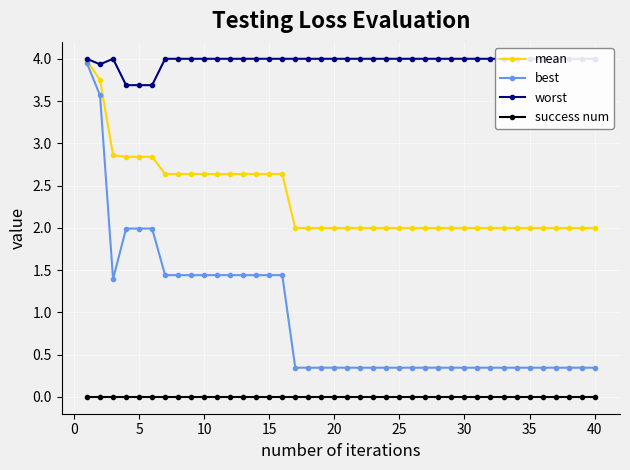

True or false: success num and best cross at least once.

False